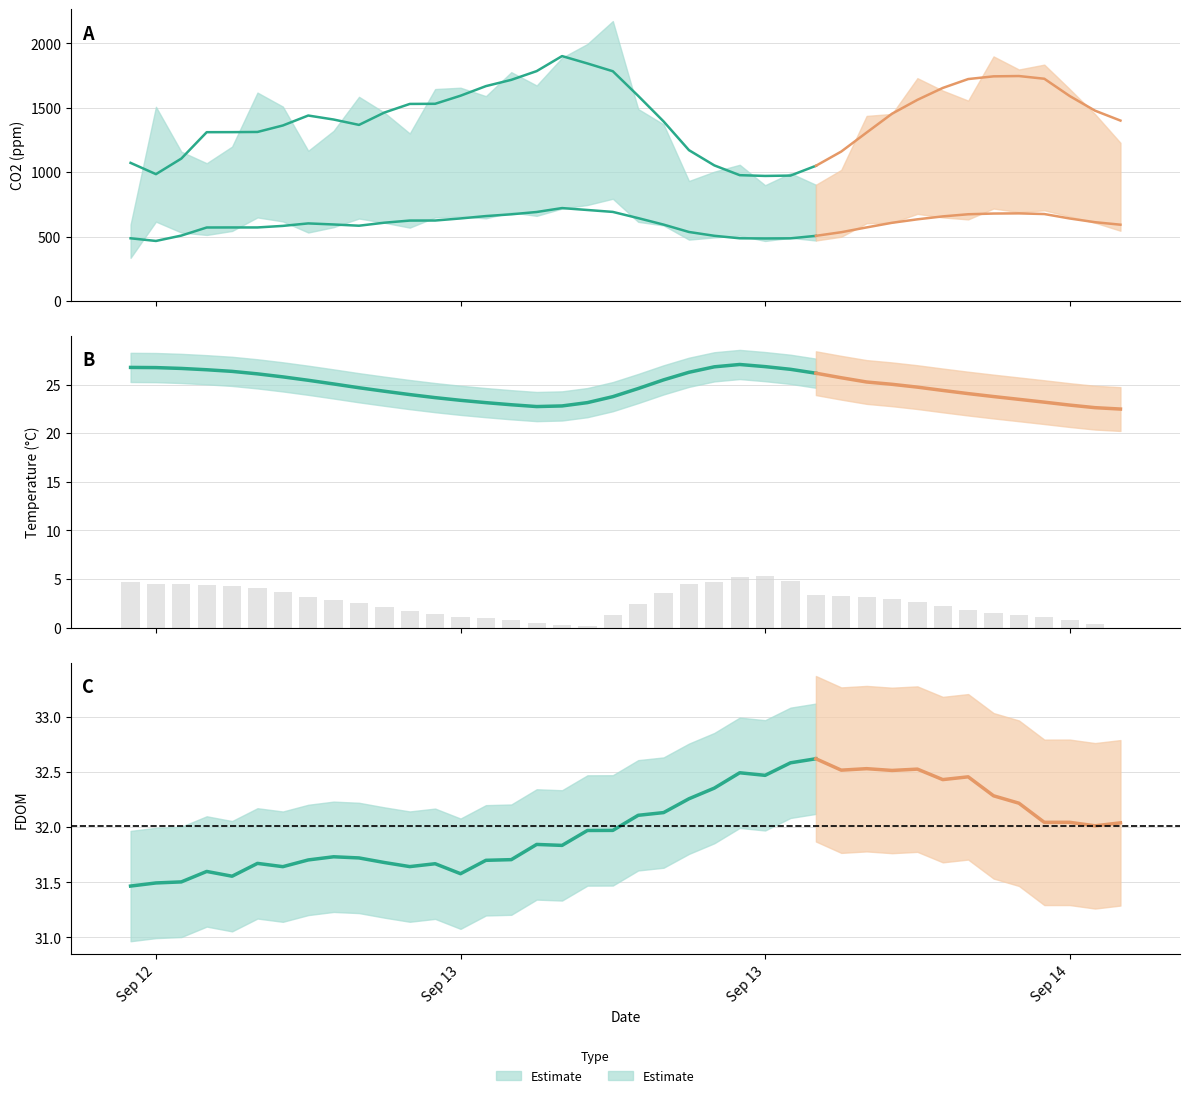

Where is CO2hi nearest to the value 564?

11